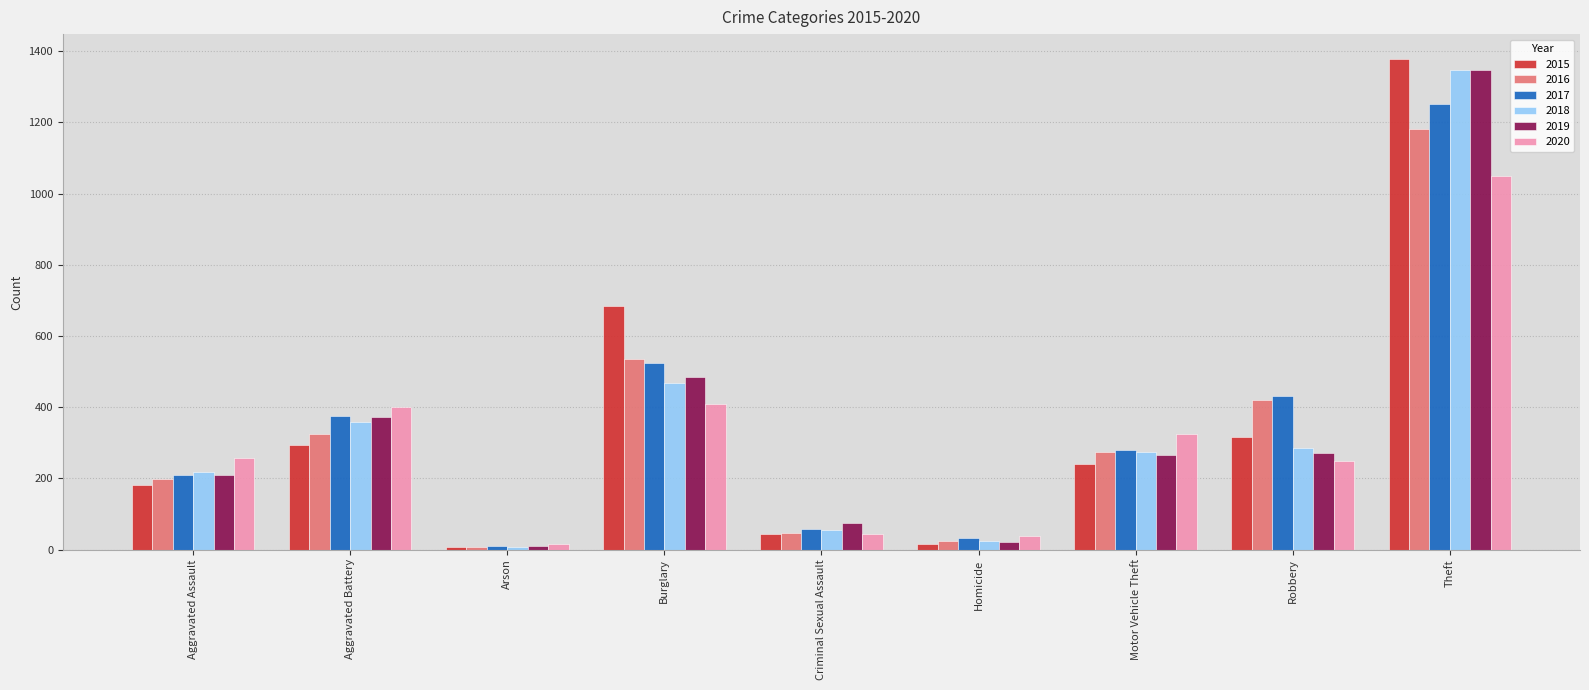

What is the sum of all 2017 values?

3172